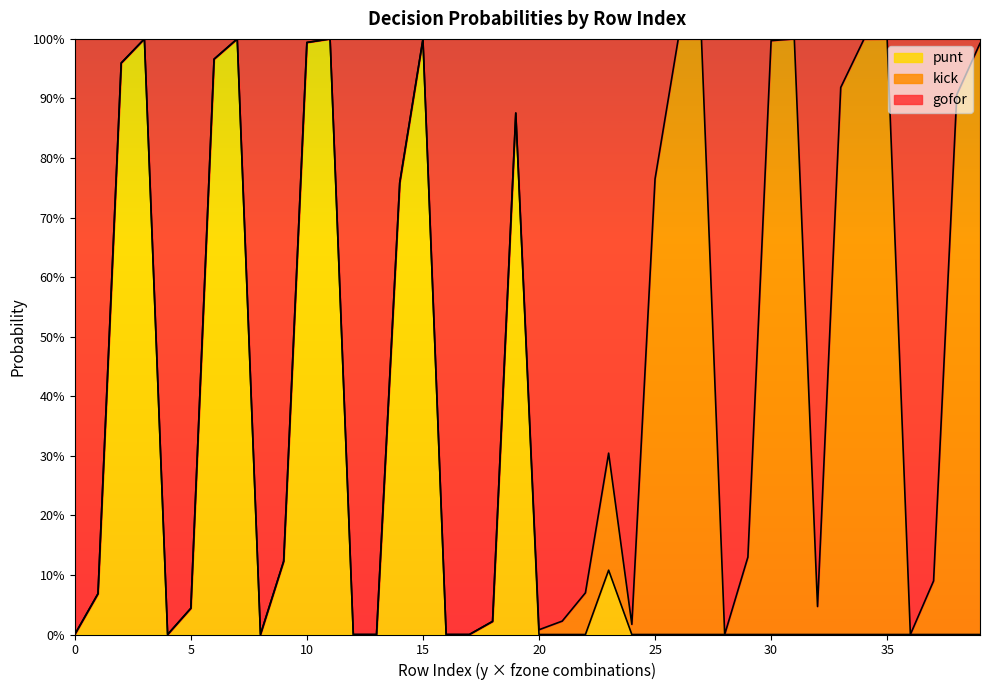

What is the difference between the maximum and minimum values in the punt series?

1.0